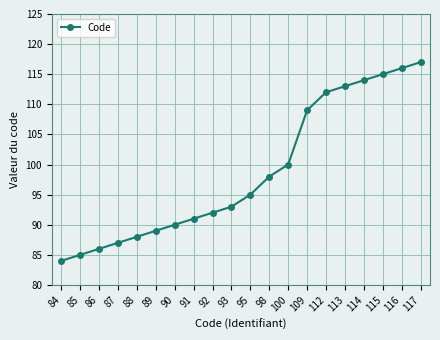

The value at 89 is 24. True or false?

False